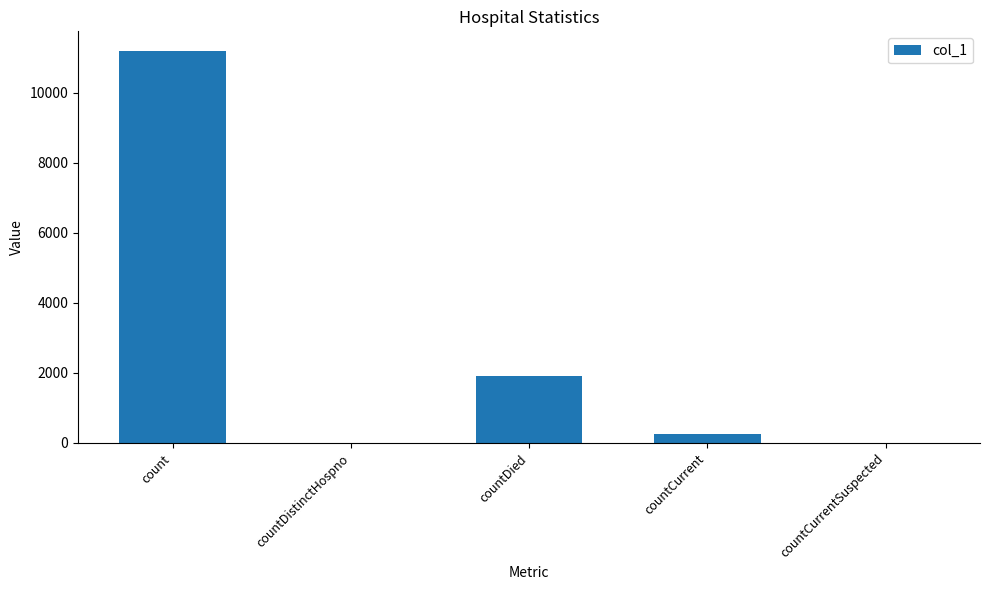

True or false: the data shows 787 at countDied.

False